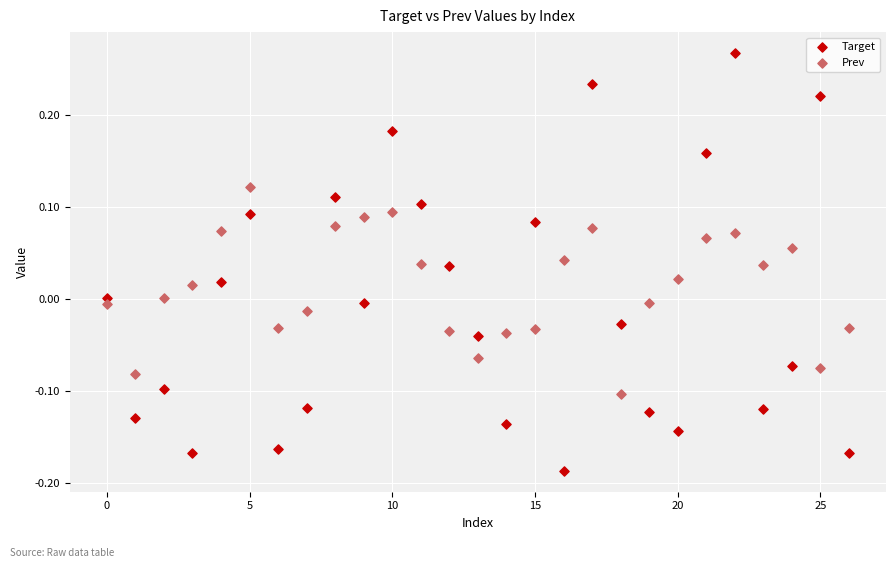

Which series contains the highest Y value?

Target